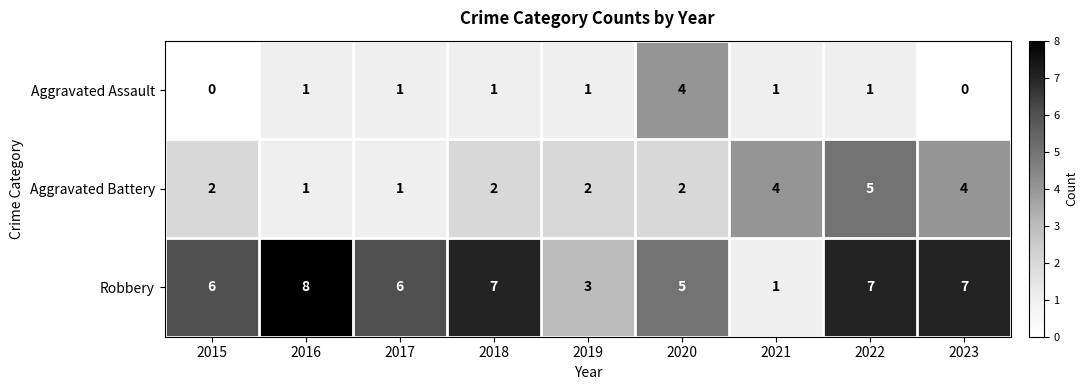

What is the average value of the Aggravated Battery series?

3